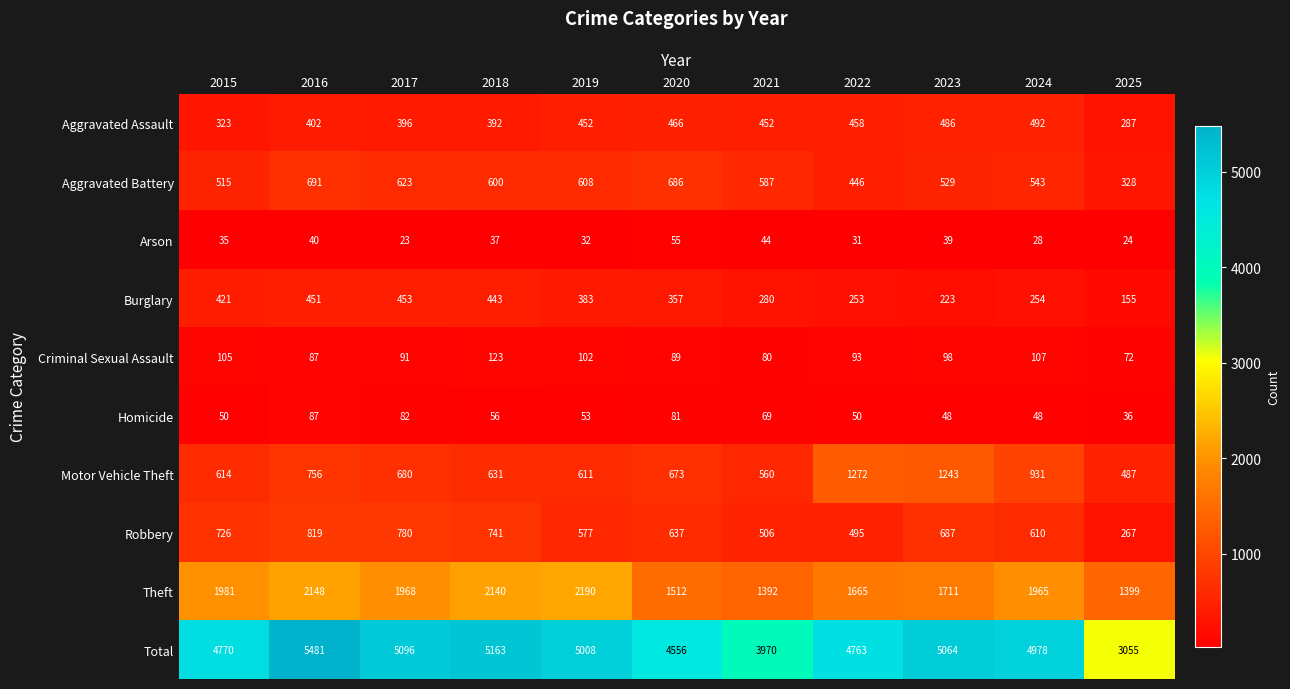

What is the sum of all Robbery values?

6845